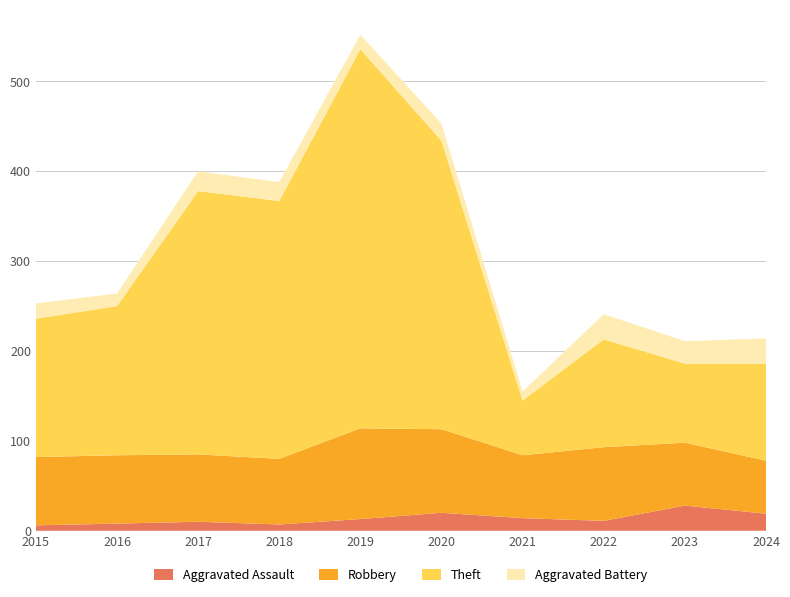

Reading left to right, transcribe all the data shown in this chart.

Aggravated Assault: 6	8	10	7	13	20	14	11	28	19
Robbery: 76	76	75	73	101	93	70	82	70	59
Theft: 154	166	293	287	422	321	61	120	88	108
Aggravated Battery: 17	14	22	21	16	19	10	28	25	28